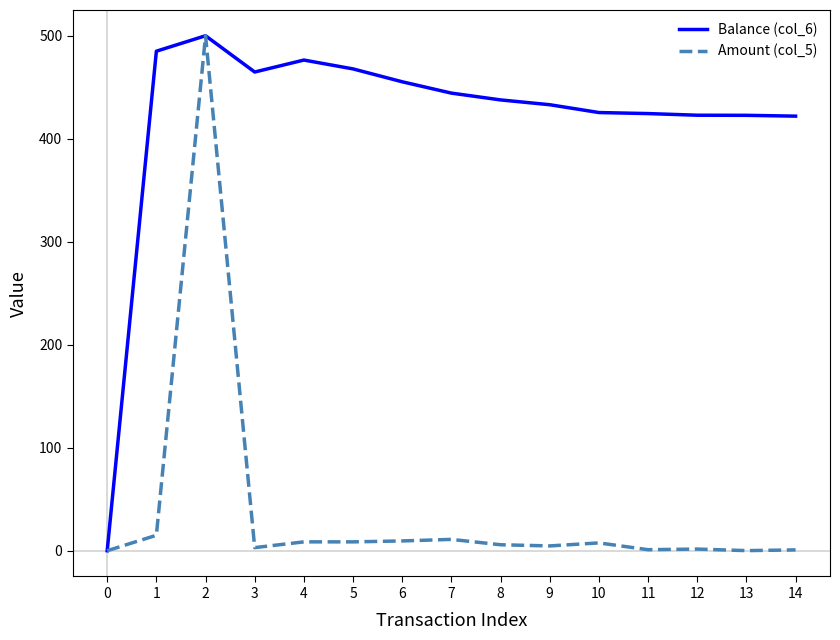

At which category does the chart reach its peak across all series?

2